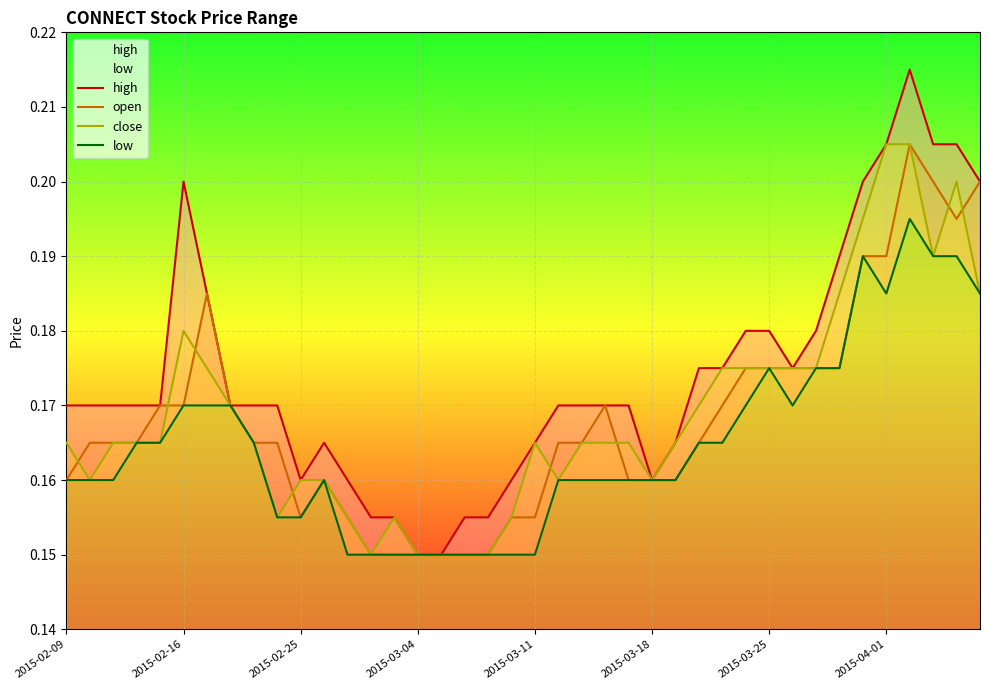

What are all the series names shown in the legend?

high, open, close, low